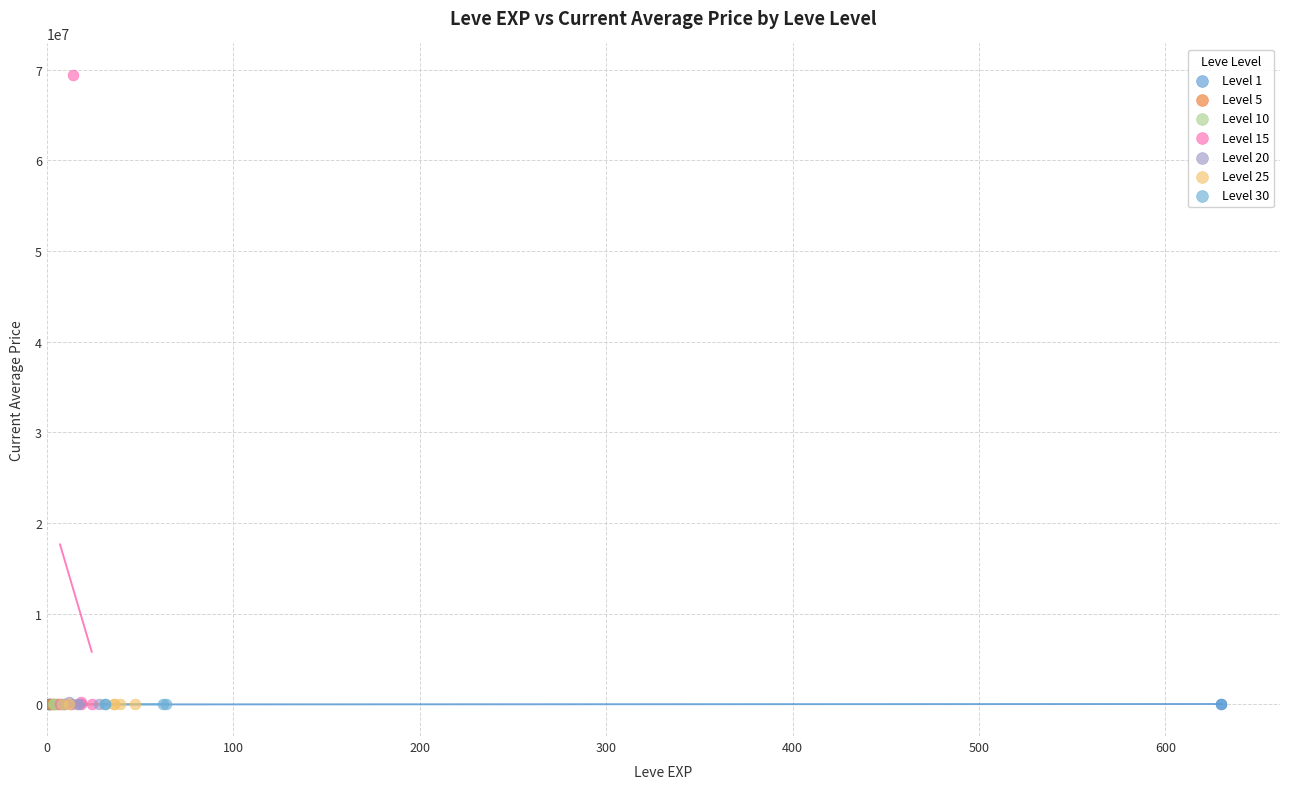

Which series contains the highest Y value?

Level 15